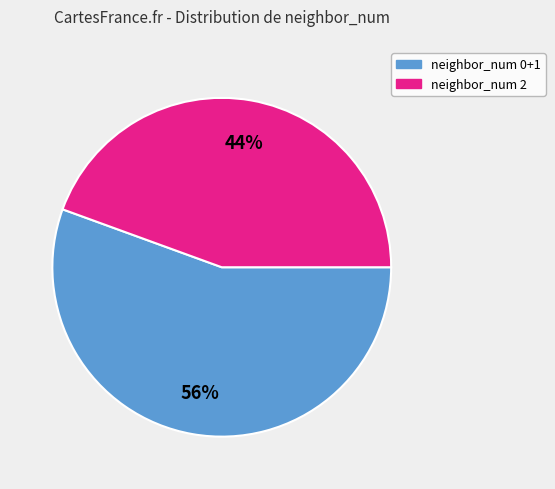

Does any single category account for the majority?

Yes